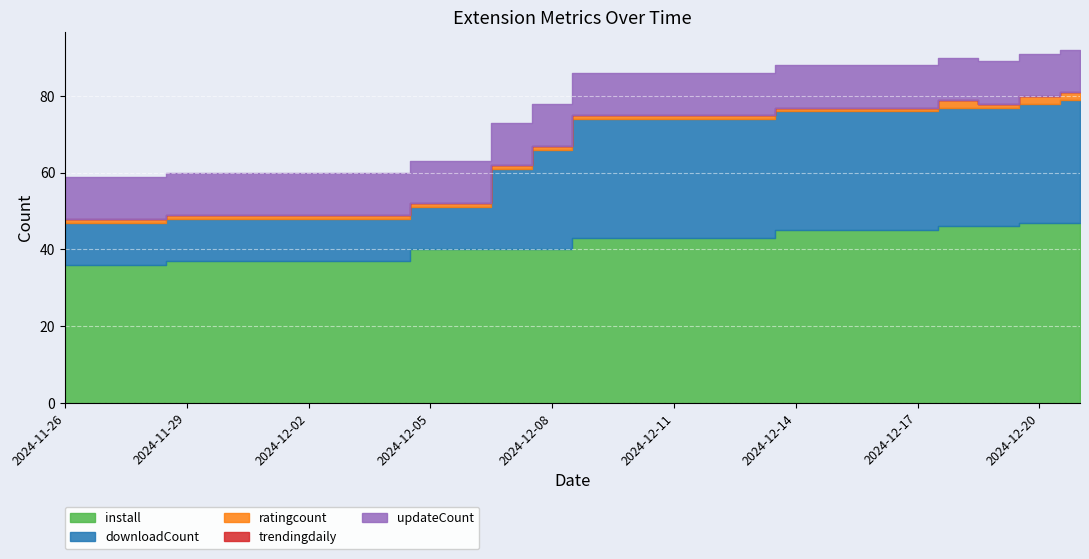

What is the sum of all downloadCount values?

572